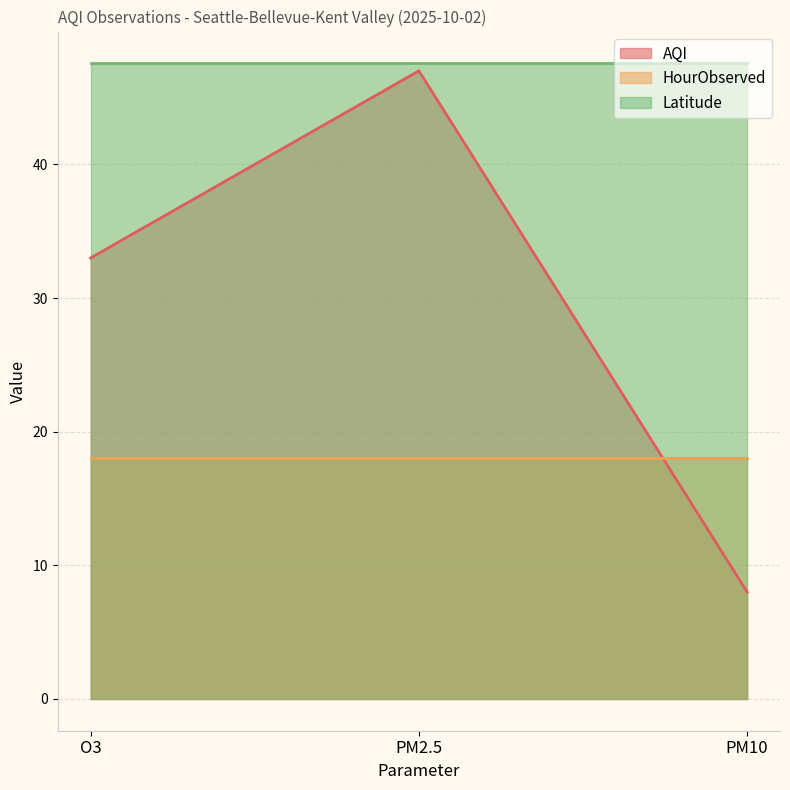

Which category has the highest value across all series?

O3